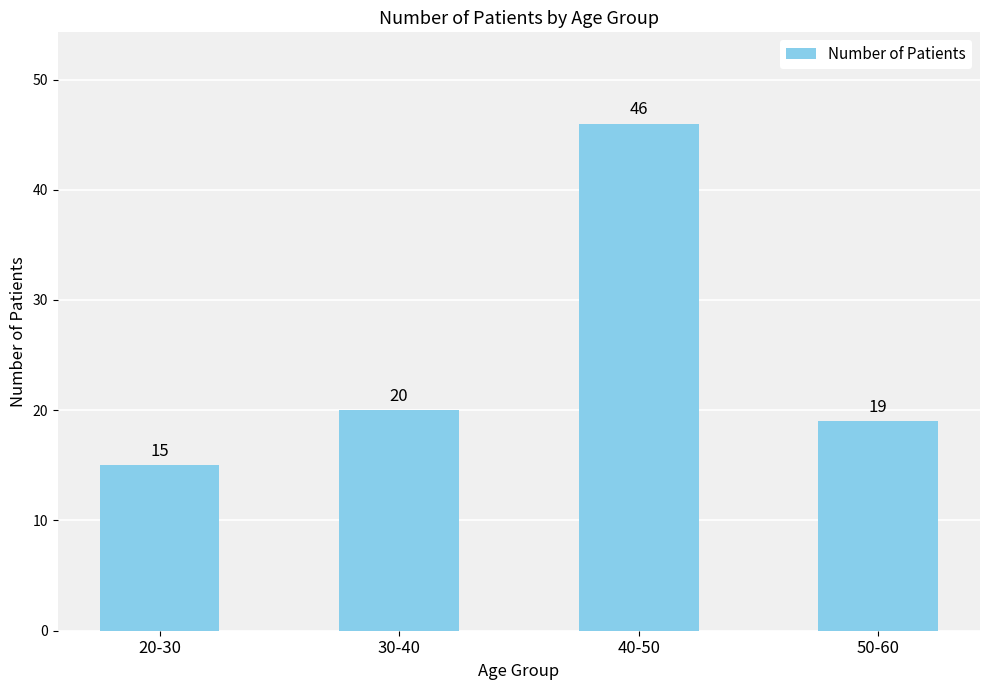

Read the value at 30-40, to the nearest 5.

20